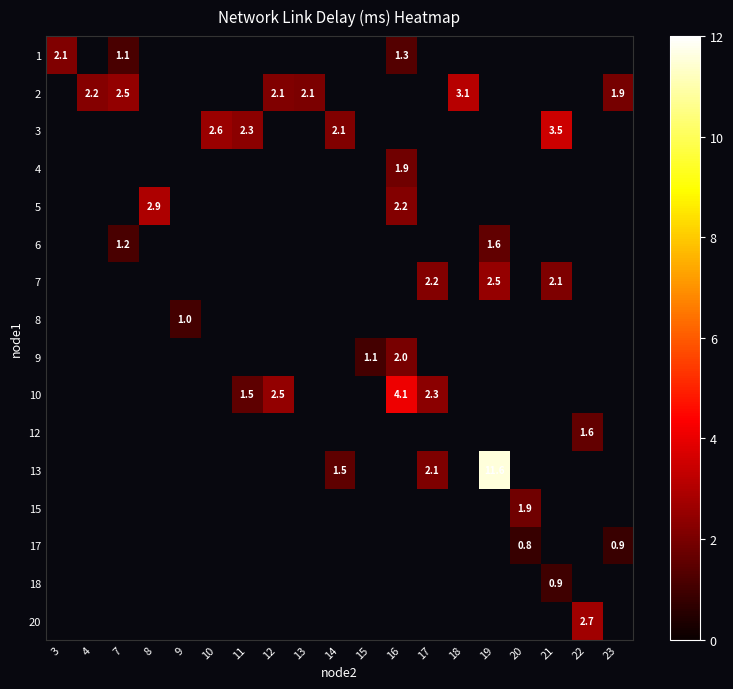

What is the maximum value shown in the chart?

11.6